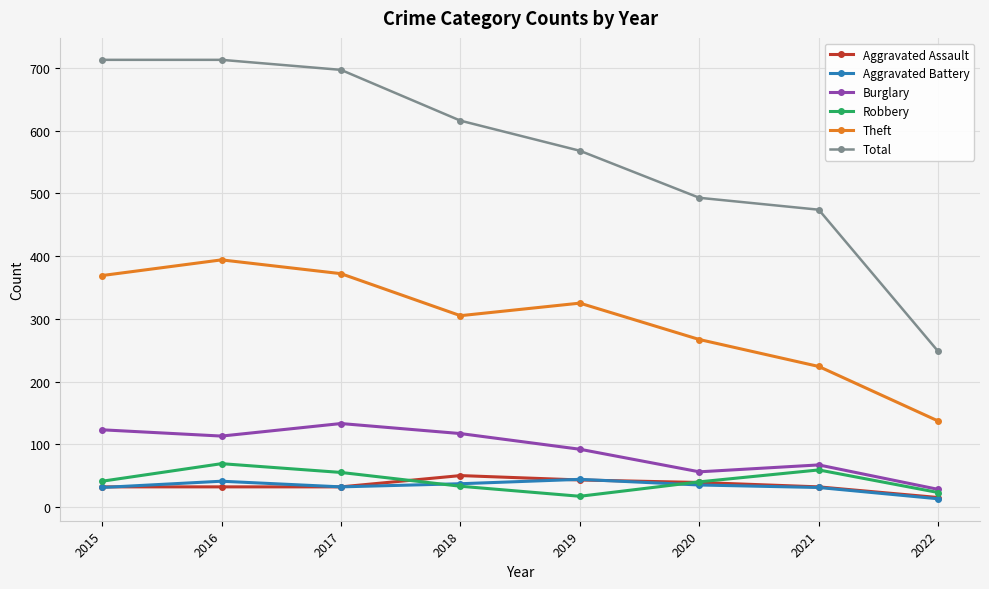

What is the highest value of the Theft series?

394